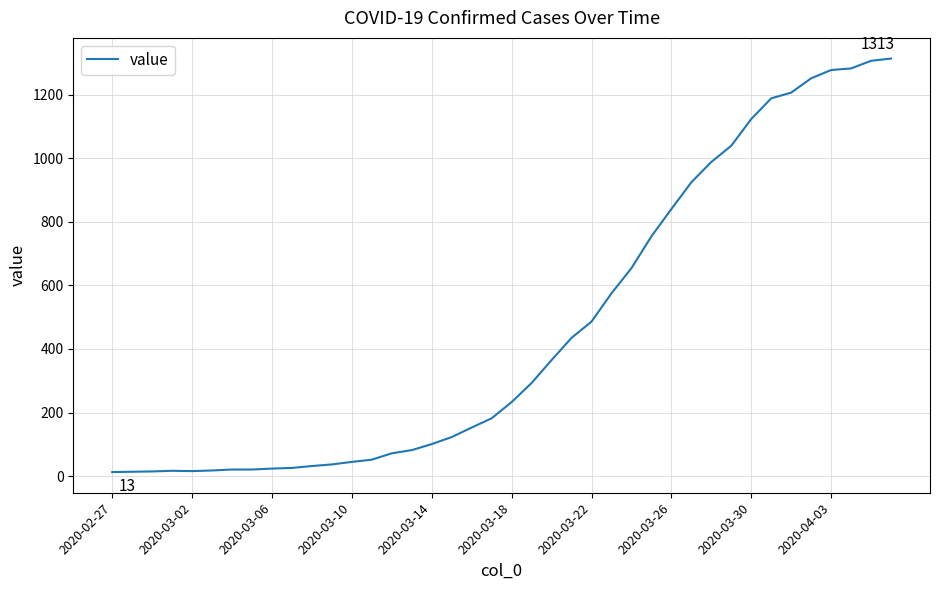

What is the difference between the maximum and minimum values?

1300